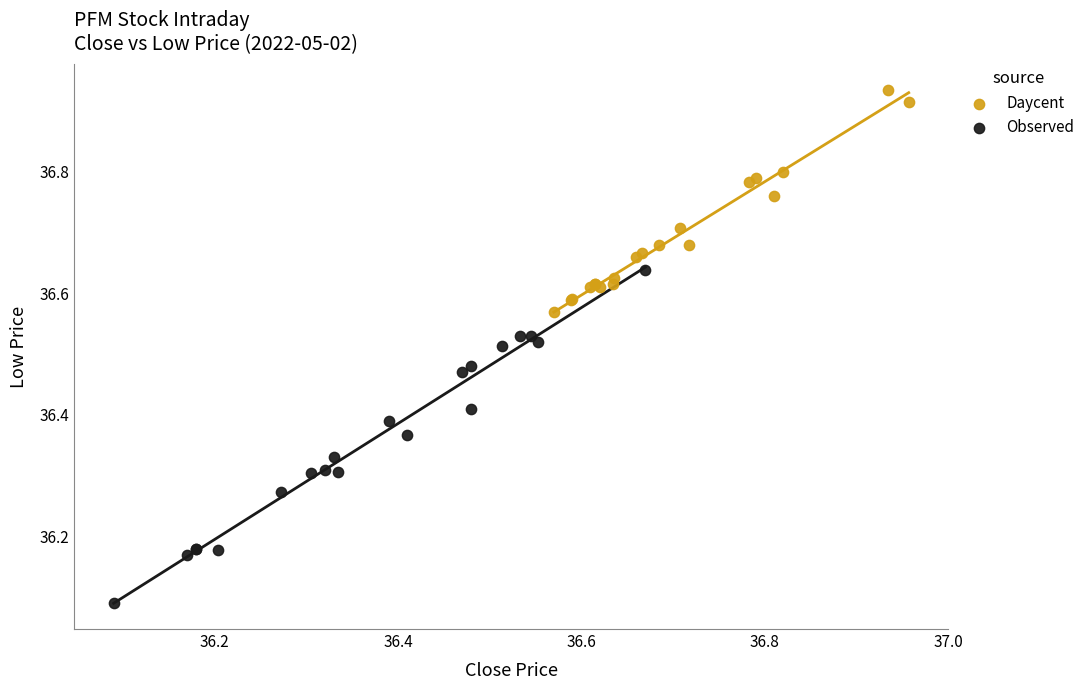

Which series has the widest spread of Y values?

Observed